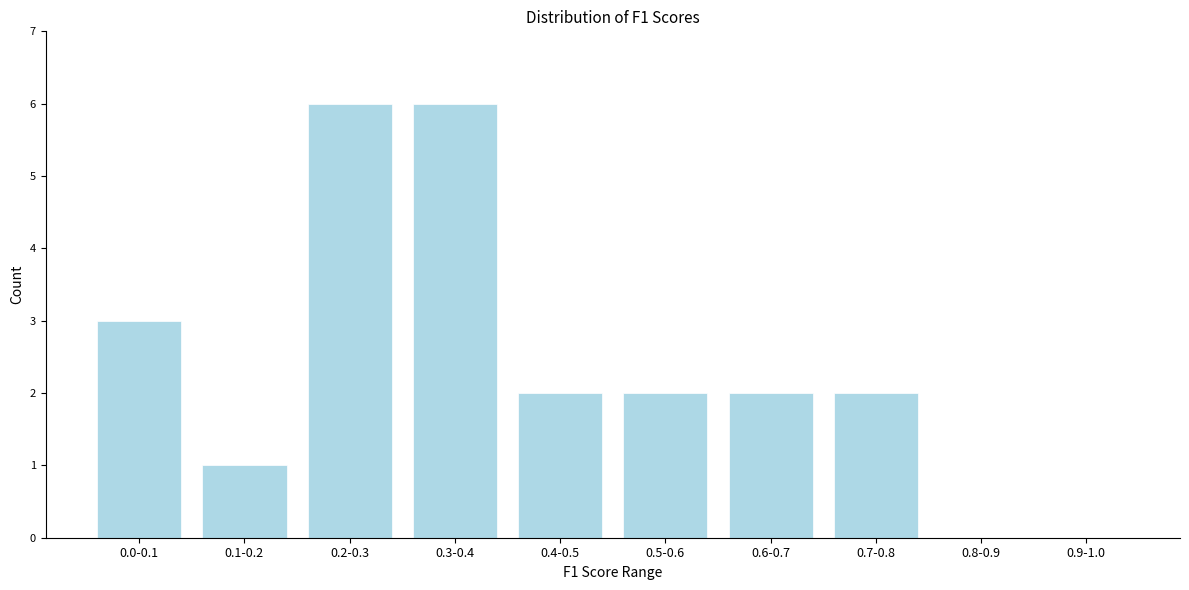

Reading left to right, list all the values displayed in this chart.

0.0-0.1=3	0.1-0.2=1	0.2-0.3=6	0.3-0.4=6	0.4-0.5=2	0.5-0.6=2	0.6-0.7=2	0.7-0.8=2	0.8-0.9=0	0.9-1.0=0